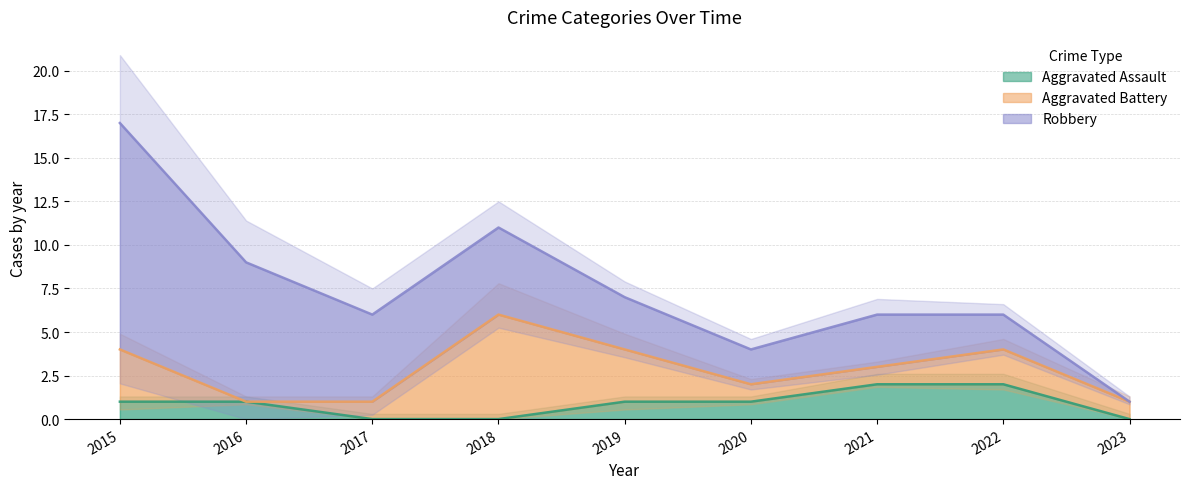

Which series has the largest total across all categories?

Robbery